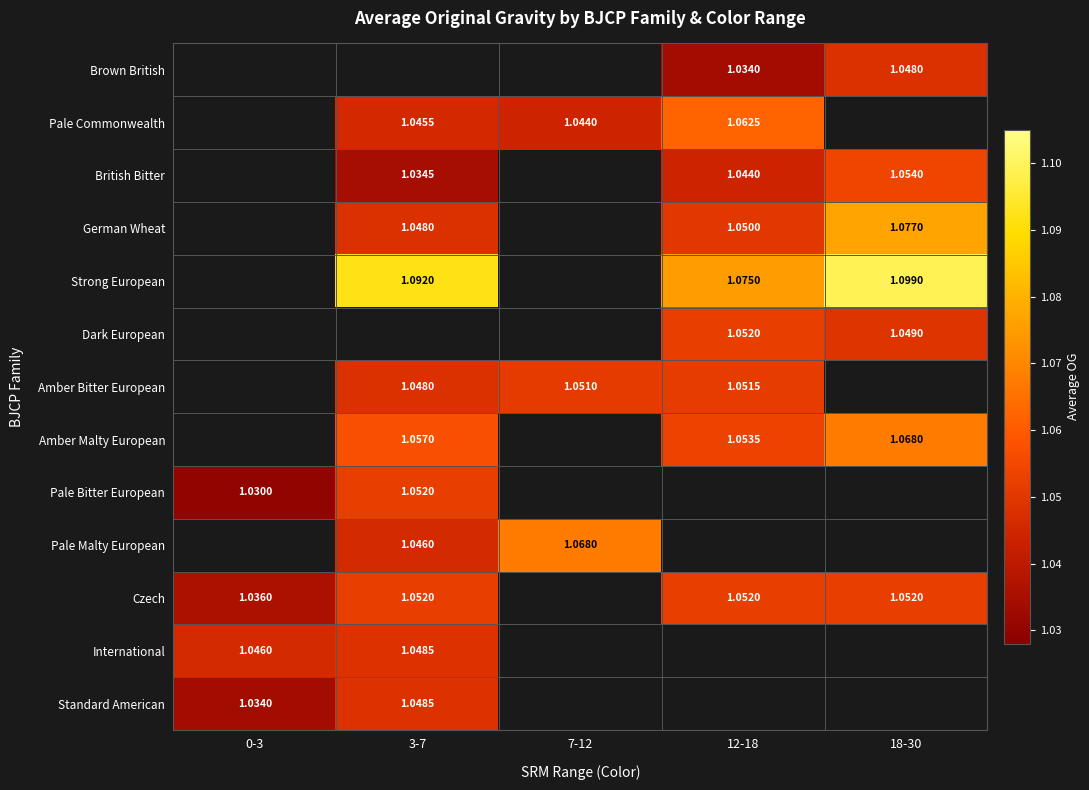

What is the difference between the highest and lowest values at 3-7?

0.1